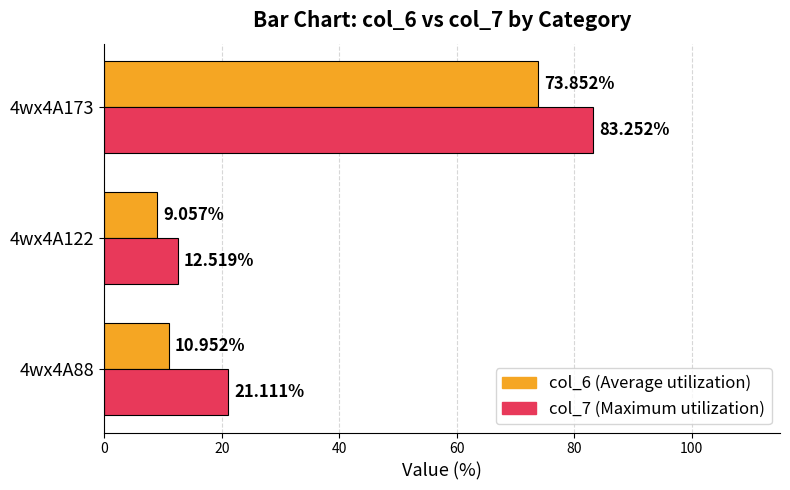

What is the difference between the highest and lowest values at 4wx4A122?

3.5